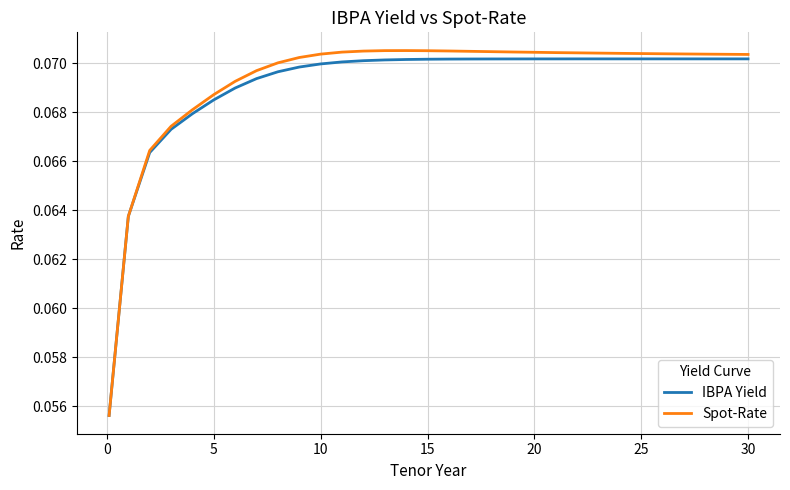

How many lines are shown in the chart?

2